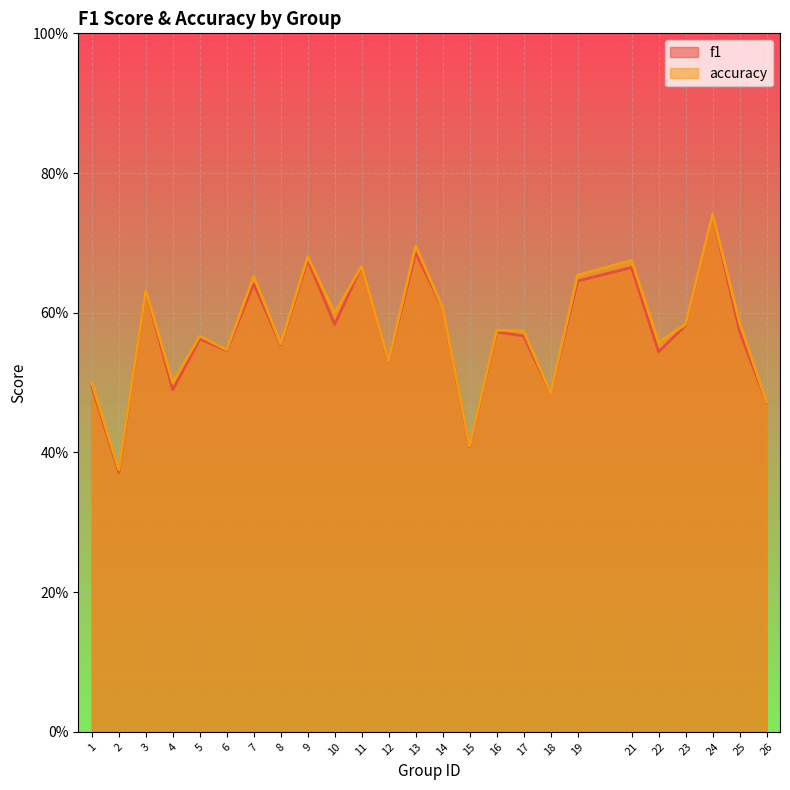

What is the minimum value shown in the chart?

0.4